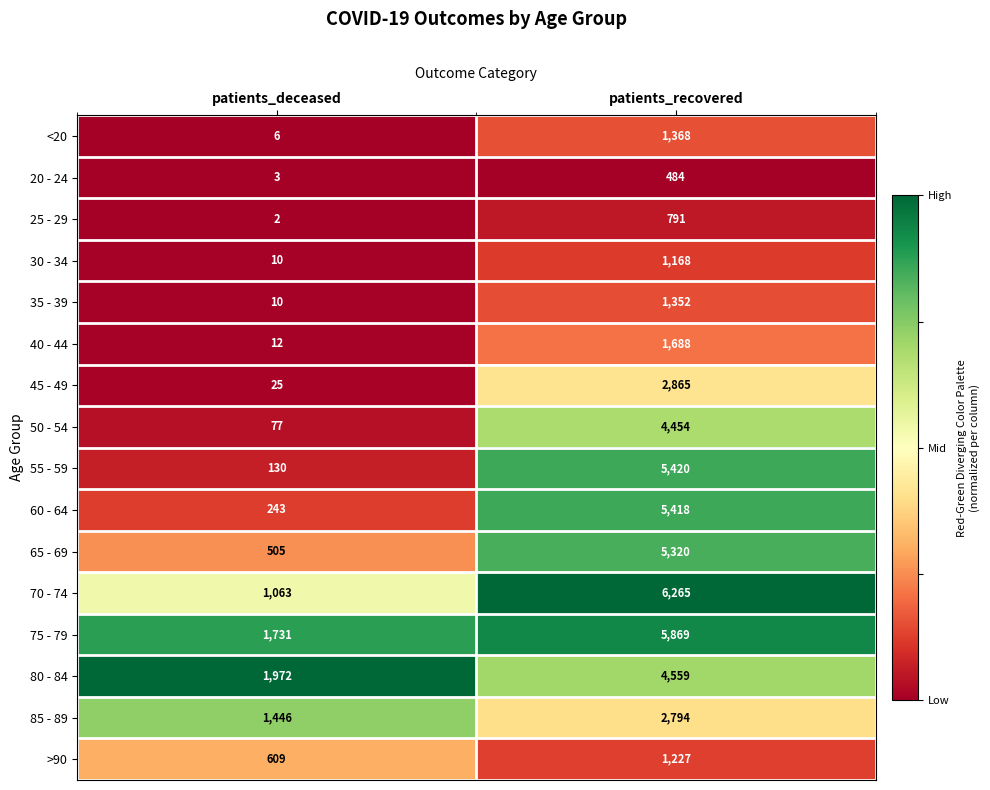

Which series has the largest total across all categories?

75 - 79